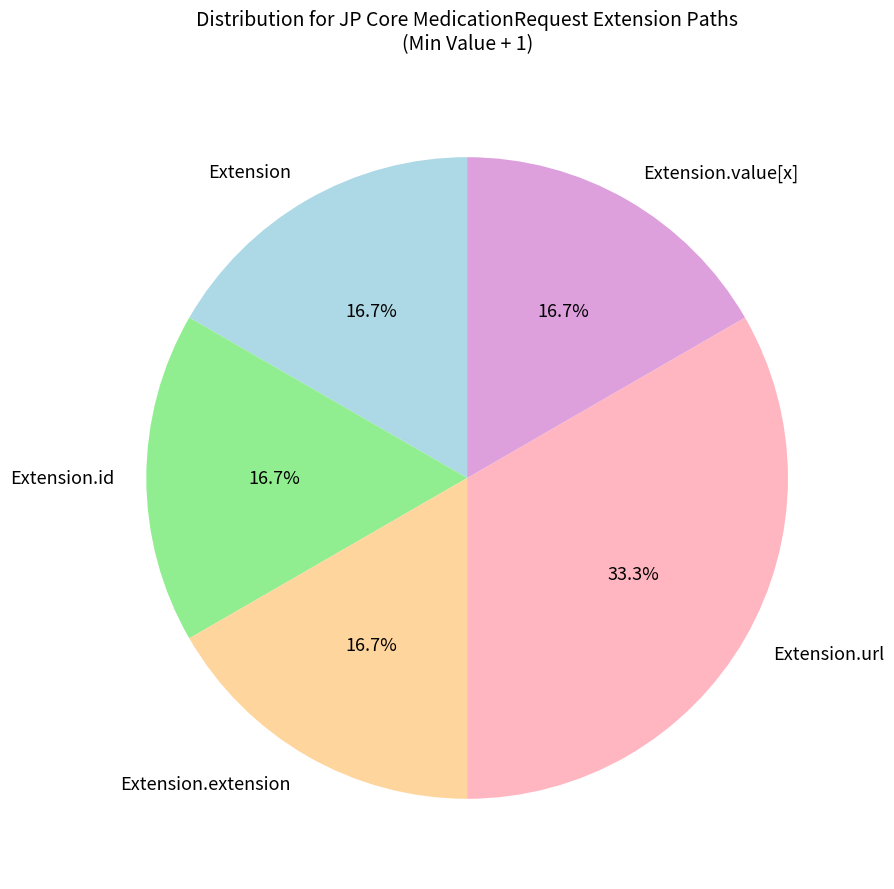

Combined, what portion of the pie is Extension.id and Extension.url?

50.0%